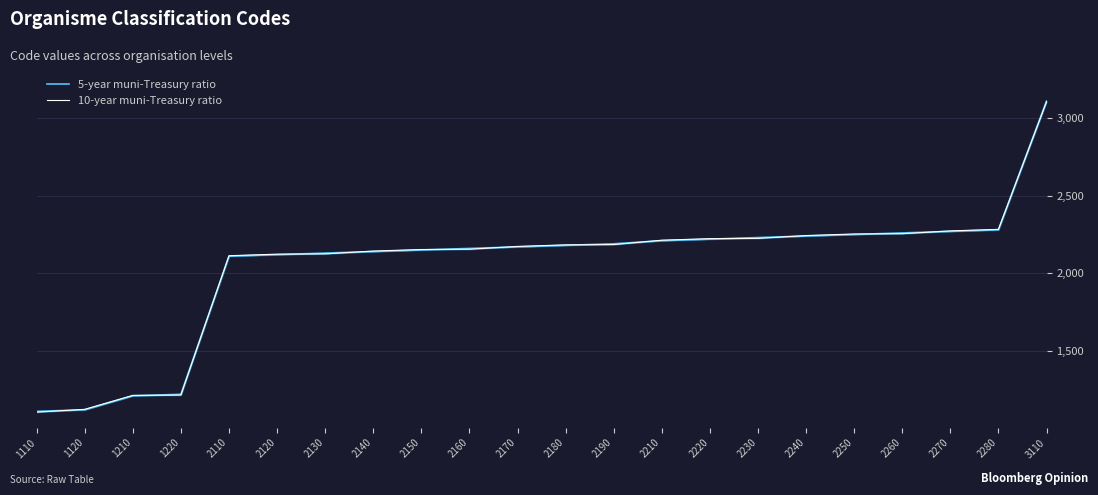

What is the value of the 5-year muni-Treasury ratio point at the 18th from the left?

2250